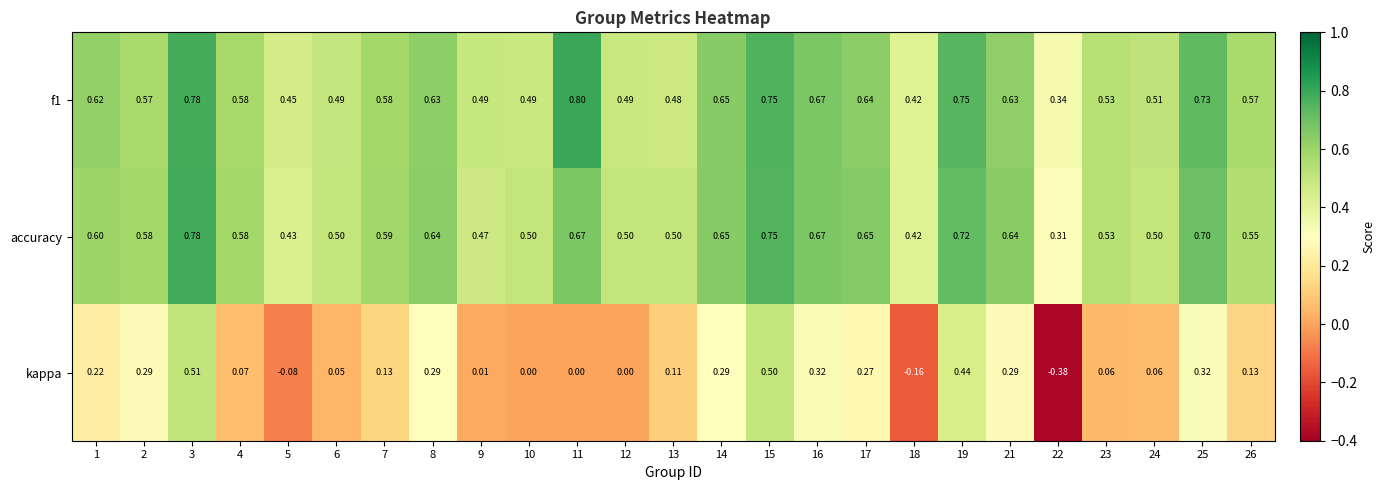

Is the value of accuracy at 12 greater than the value of f1 at 10?

Yes